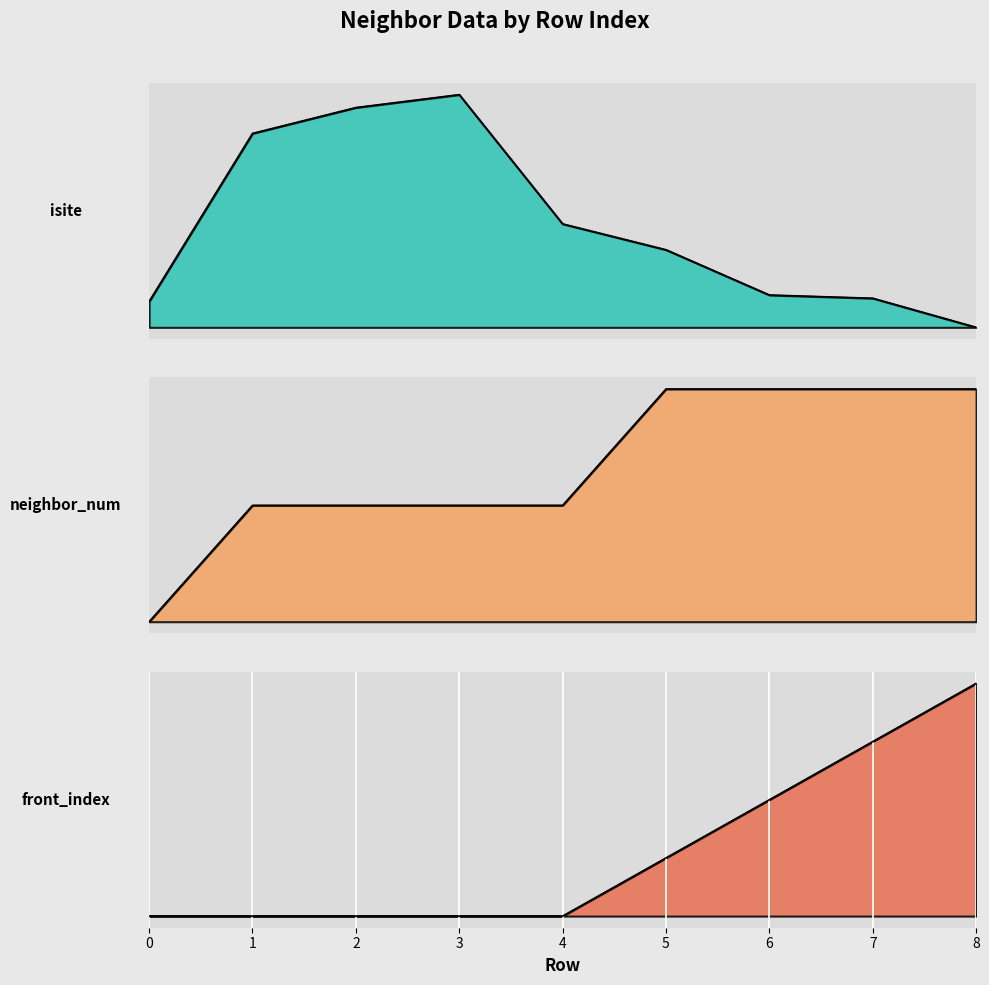

Which category has the lowest value in the isite series?

8